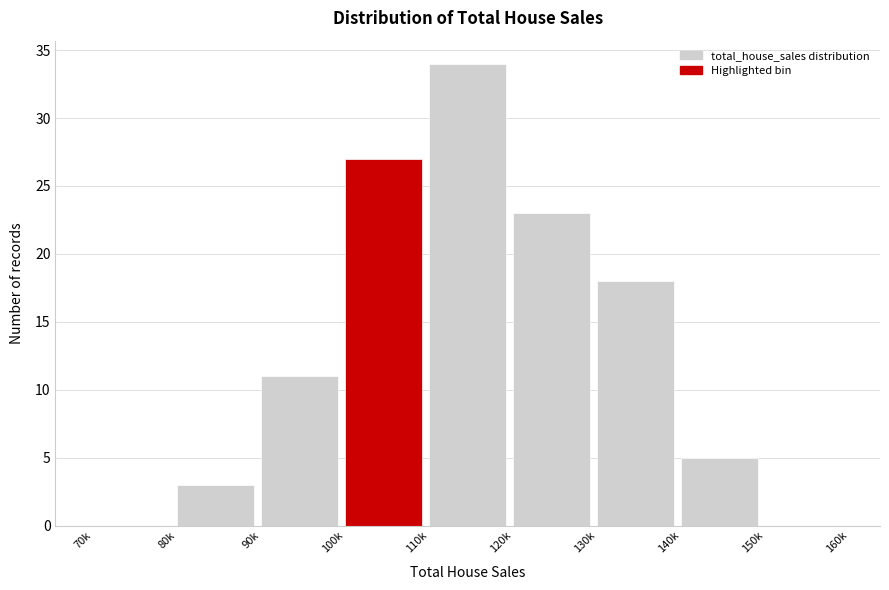

Reading left to right, what are all the values shown in this chart?

70k=0	80k=3	90k=11	100k=27	110k=34	120k=23	130k=18	140k=5	150k=0